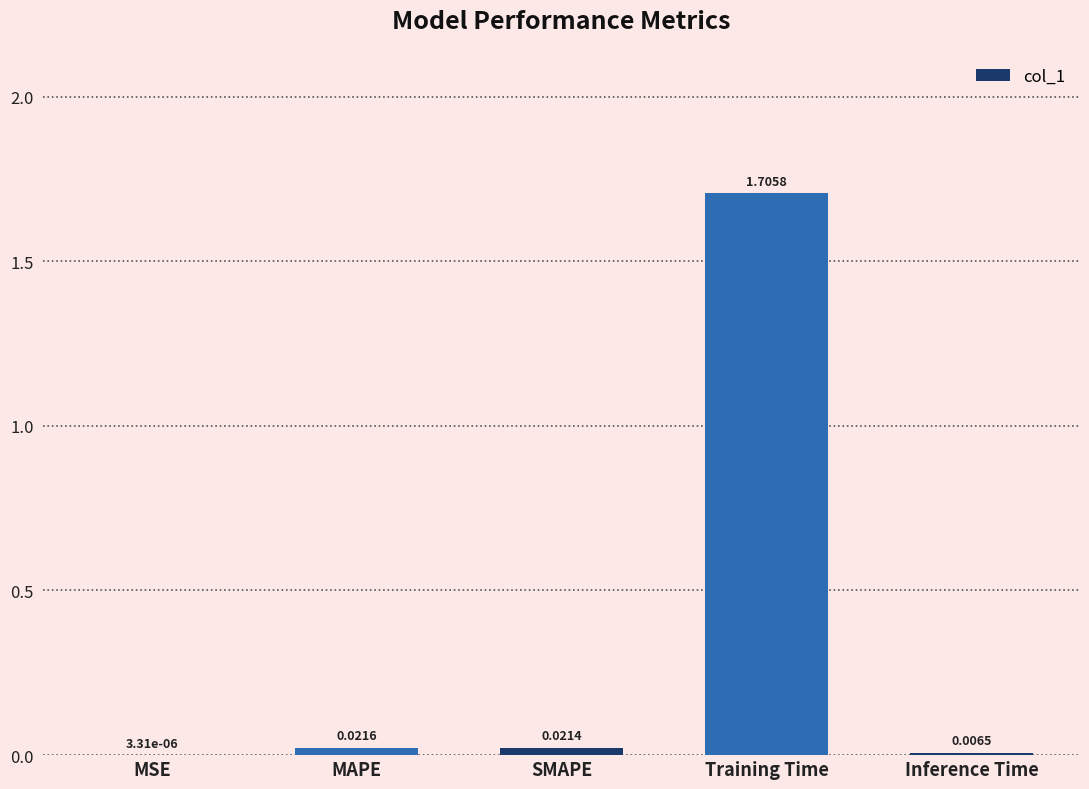

Are the bars horizontal?

No